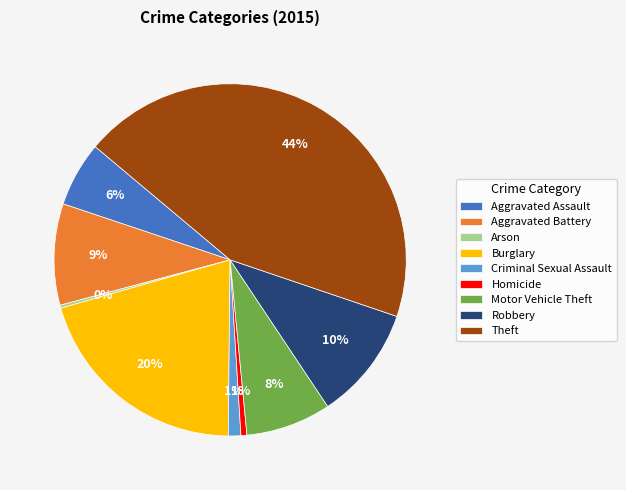

To the nearest percent, what is the average slice percentage?

11%